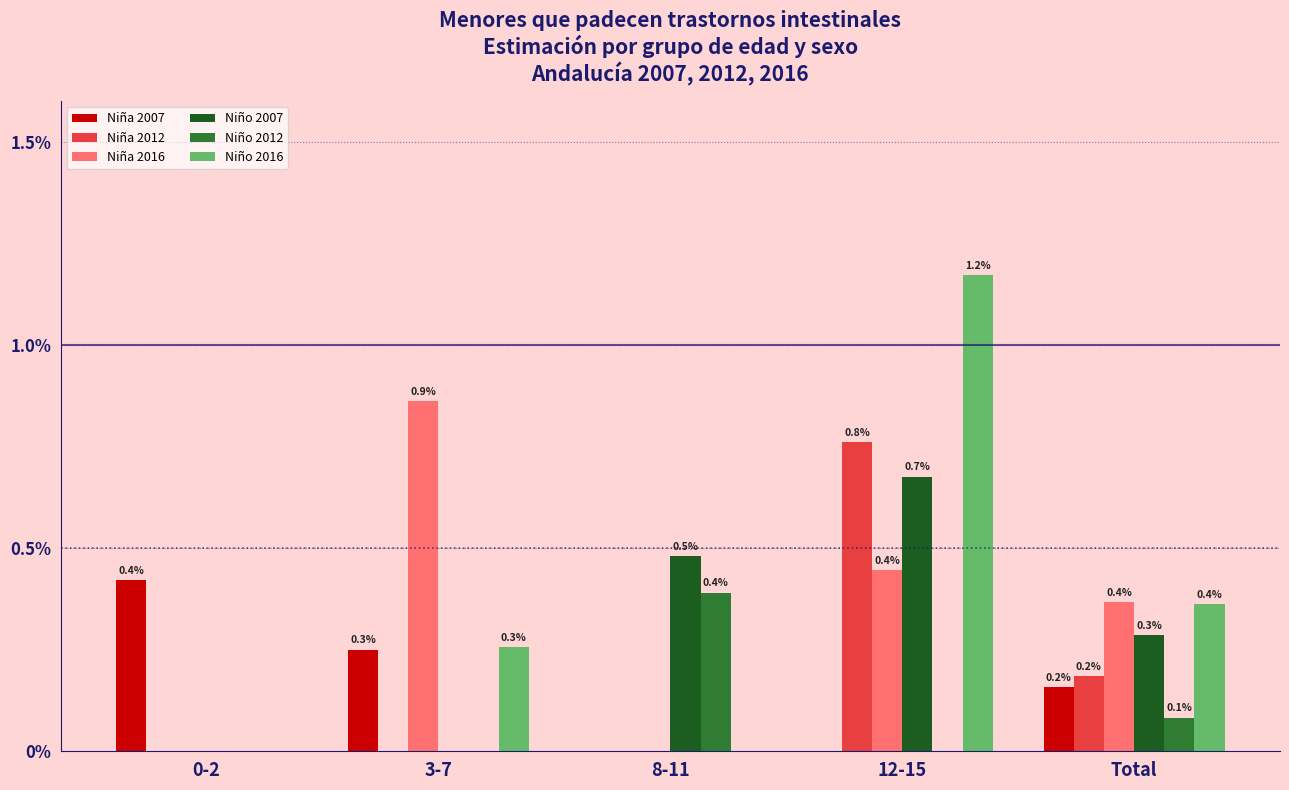

Which series has the largest total across all categories?

Niño 2016